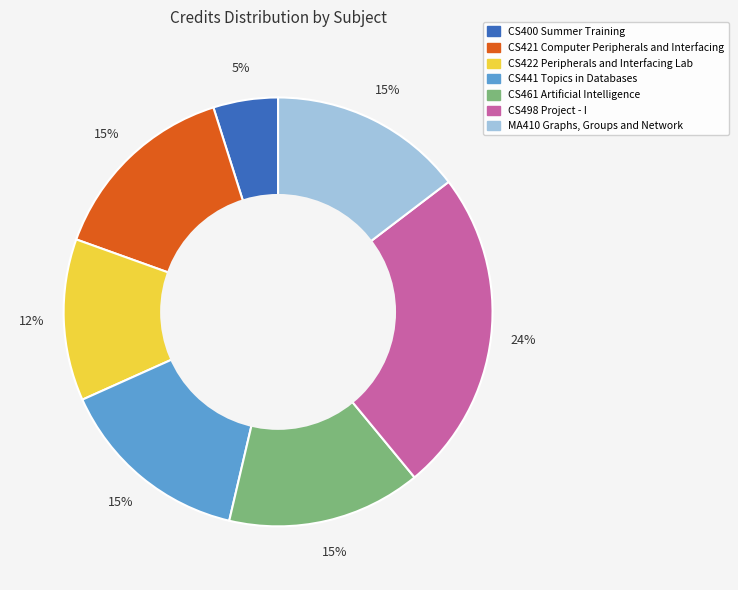

What is the largest slice in the pie chart?

CS498 Project - I